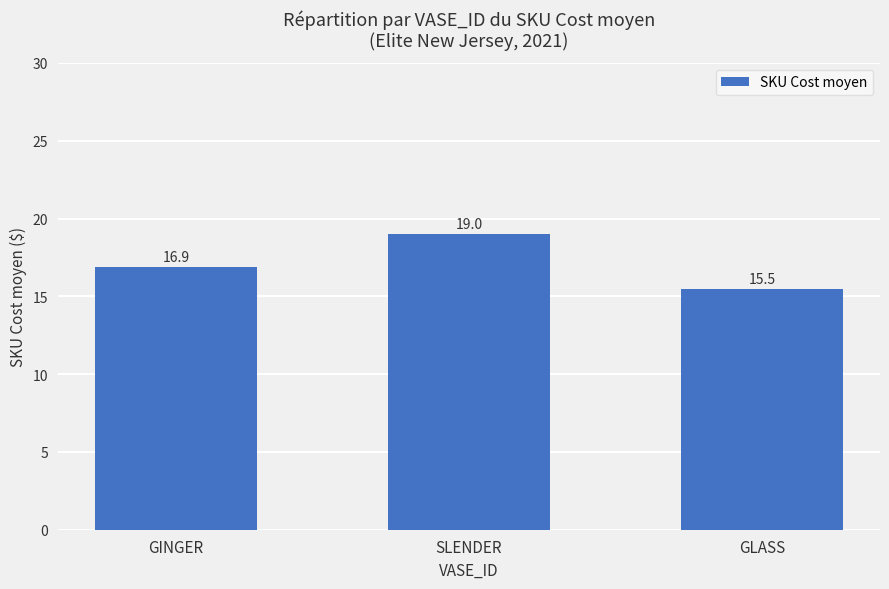

Where does the data first go above 16?

GINGER